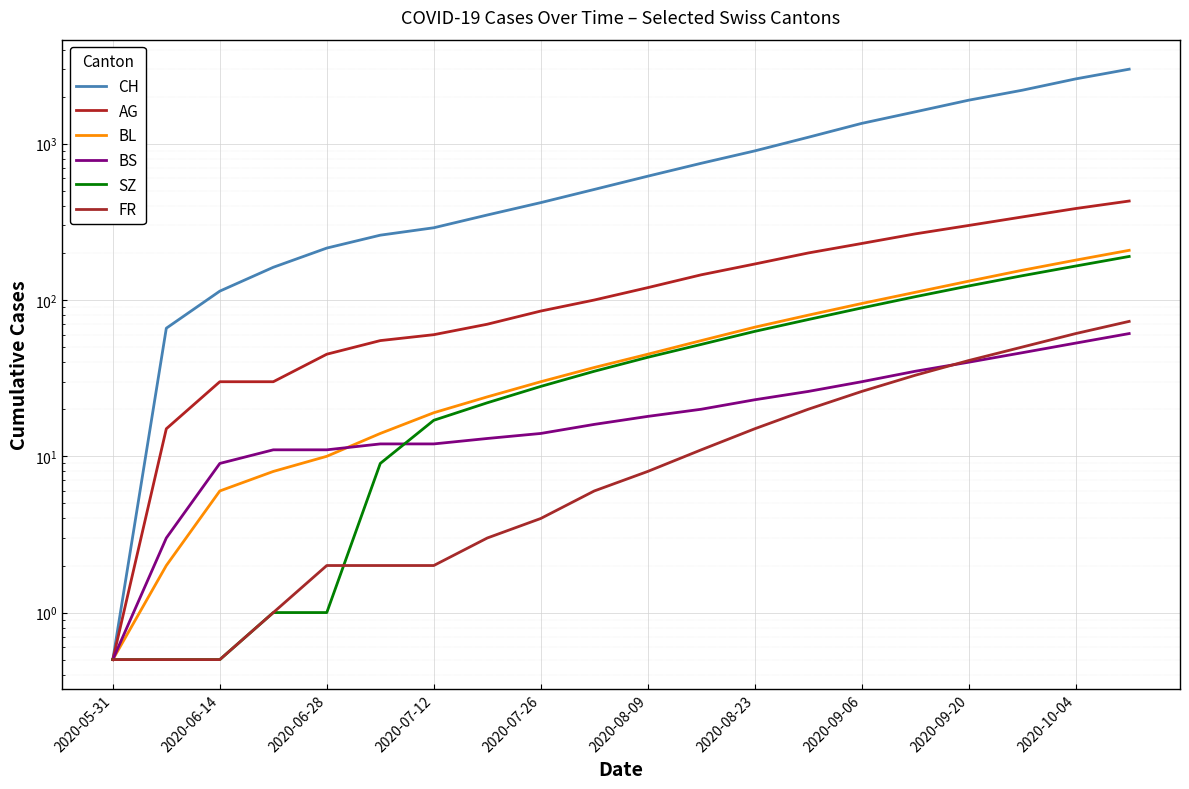

Which label corresponds to the smallest value in the chart?

2020-05-31